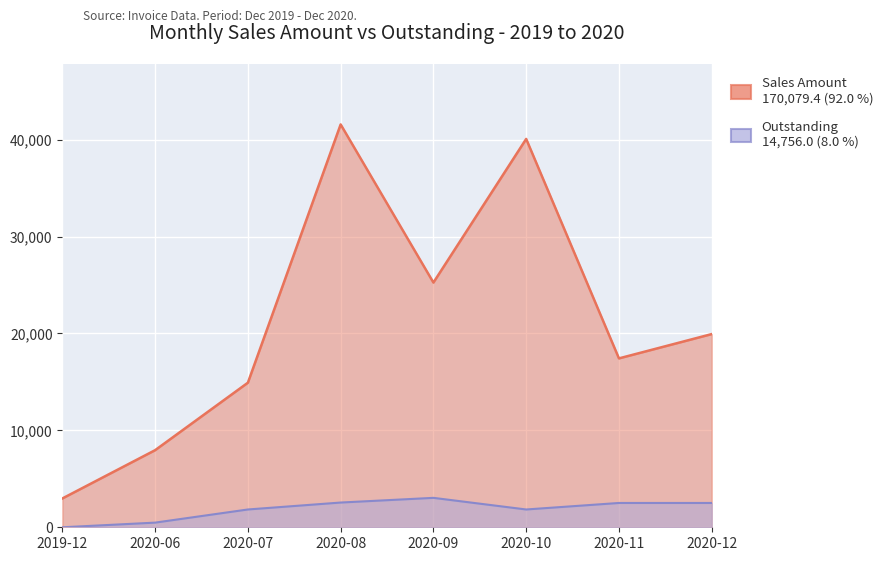

What is the sum of the values at 2020-07 and 2020-06?

22871.5